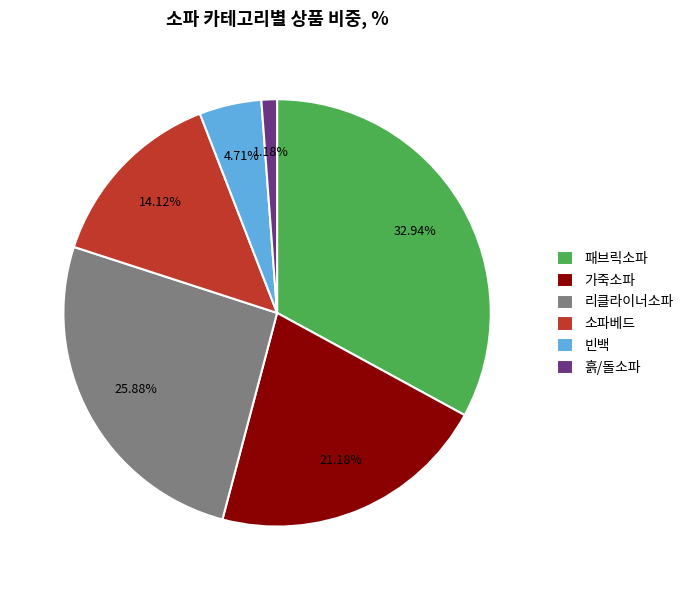

Rank the categories by value from highest to lowest.

패브릭소파, 리클라이너소파, 가죽소파, 소파베드, 빈백, 흙/돌소파